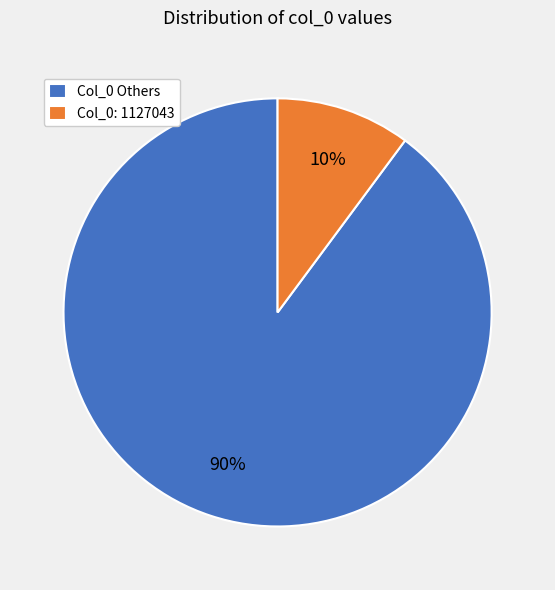

Rank the categories by value from lowest to highest.

Col_0: 1127043, Col_0 Others